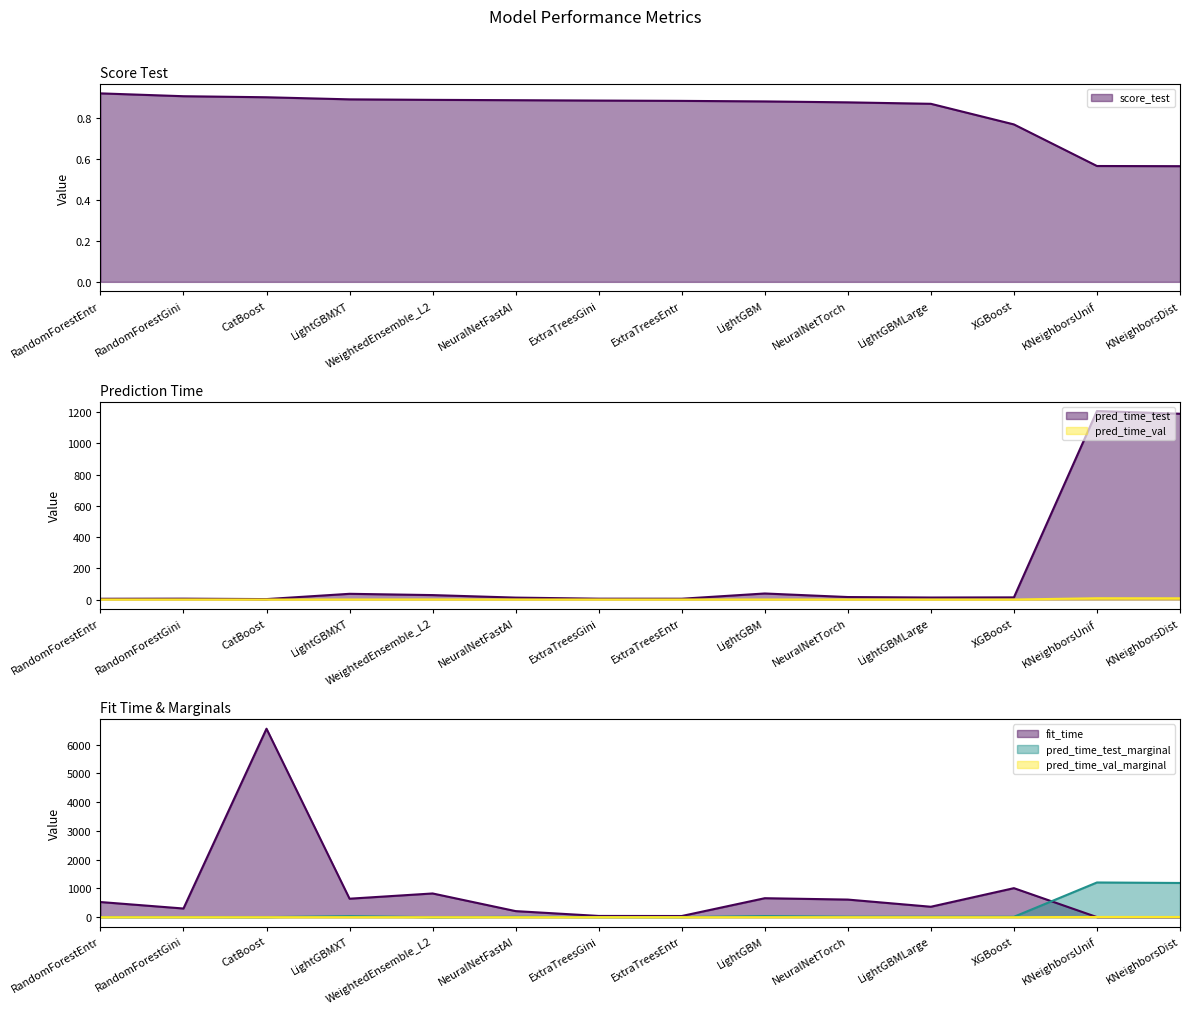

How many intersections are there between pred_time_val_marginal and score_test?

1